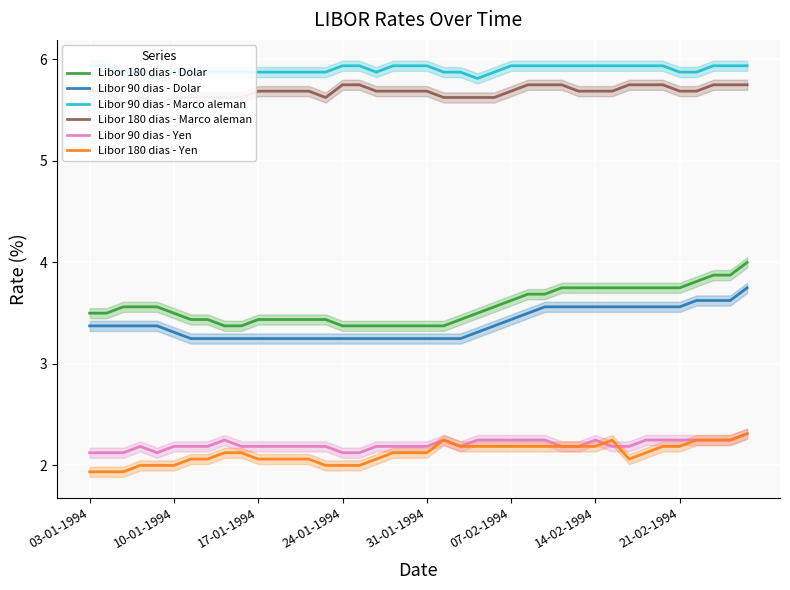

Which series has the widest spread of values?

Libor 180 dias - Dolar